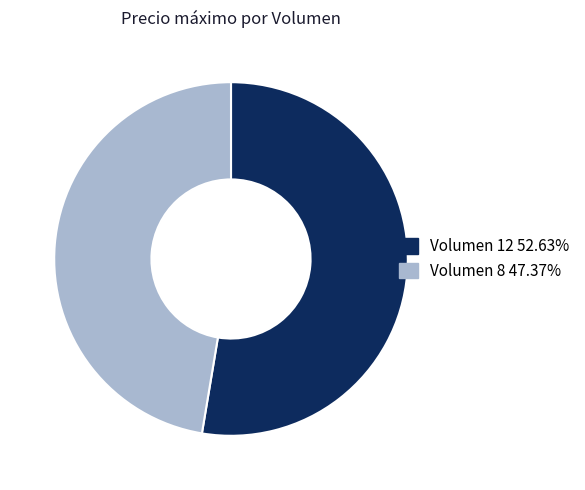

The Volumen 12 slice represents 40% of the pie. True or false?

False